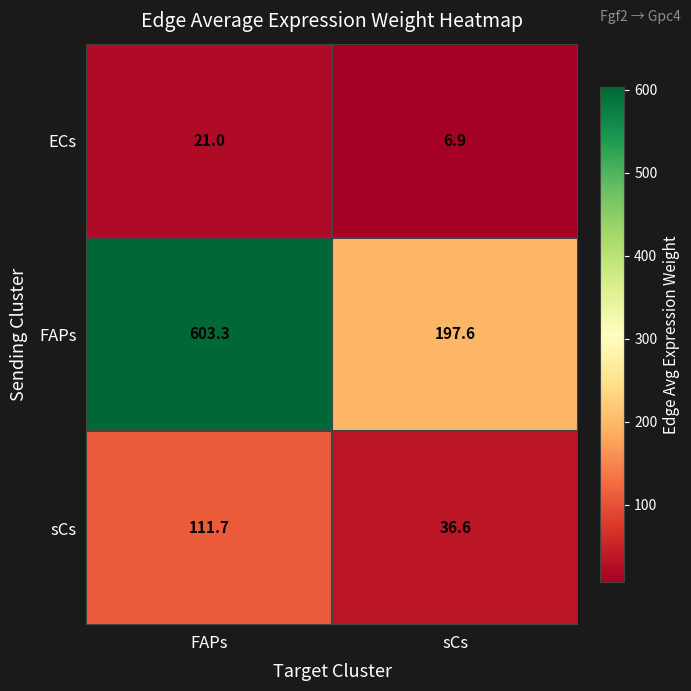

At how many categories does at least one series exceed 445?

1